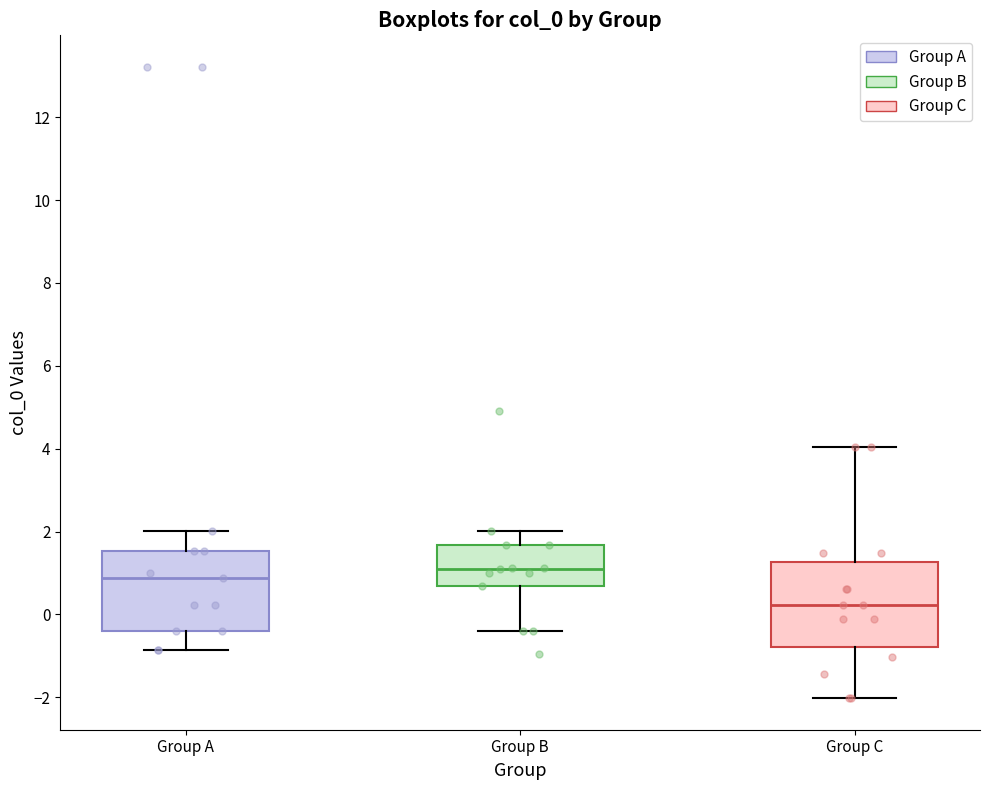

Reading left to right, transcribe this box plot: for each box, give where its median line is, the range the box spans, and where its two whiskers end, as read against the y-axis. The values are not printed on the chart, so give them approximately, as read against the axis.

Group A: median 0.8, box -0.4 to 1.6, whiskers -0.8 to 2.0
Group B: median 1.0, box 0.6 to 1.6, whiskers -0.4 to 2.0
Group C: median 0.2, box -0.8 to 1.2, whiskers -2.0 to 4.0